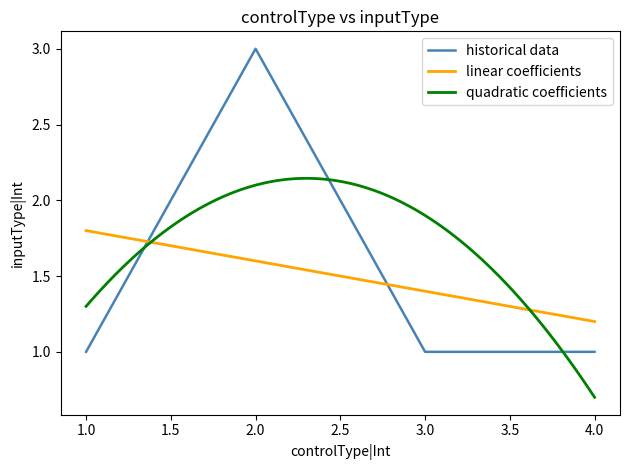

Where is the data nearest to the value 3?

1